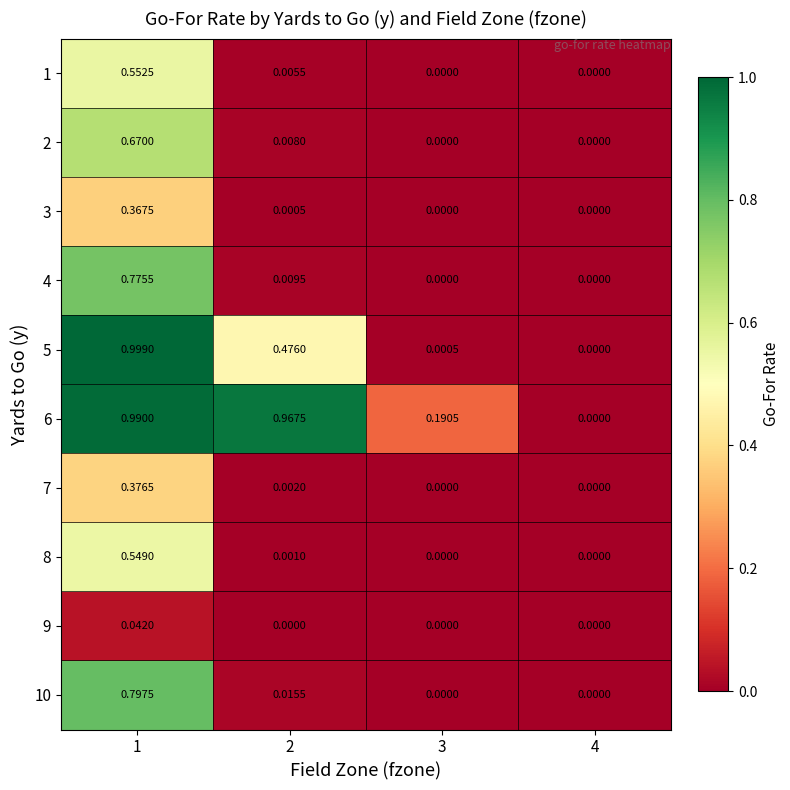

Count the number of data series in this chart.

10